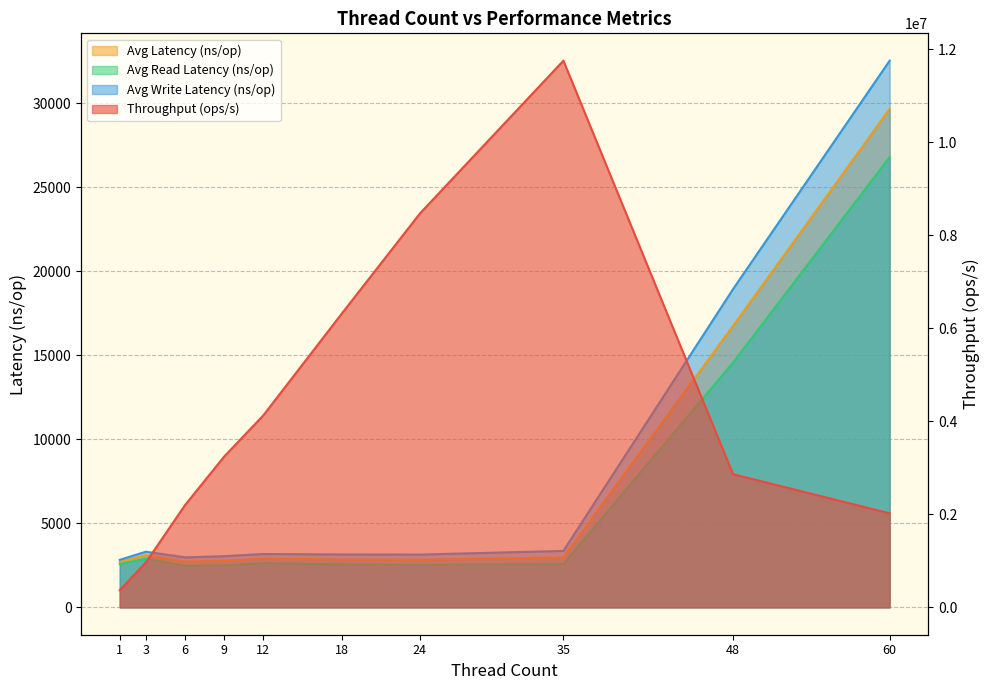

Which series changed the most between 6 and 48?

Throughput (ops/s)